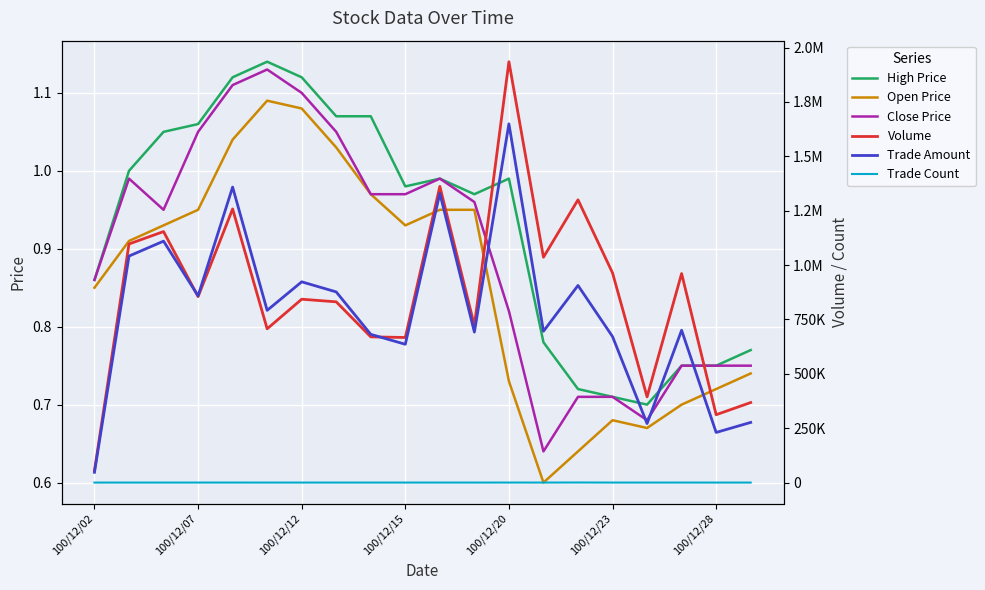

Is it true that Trade Count equals 29.0 at 100/12/15?

True